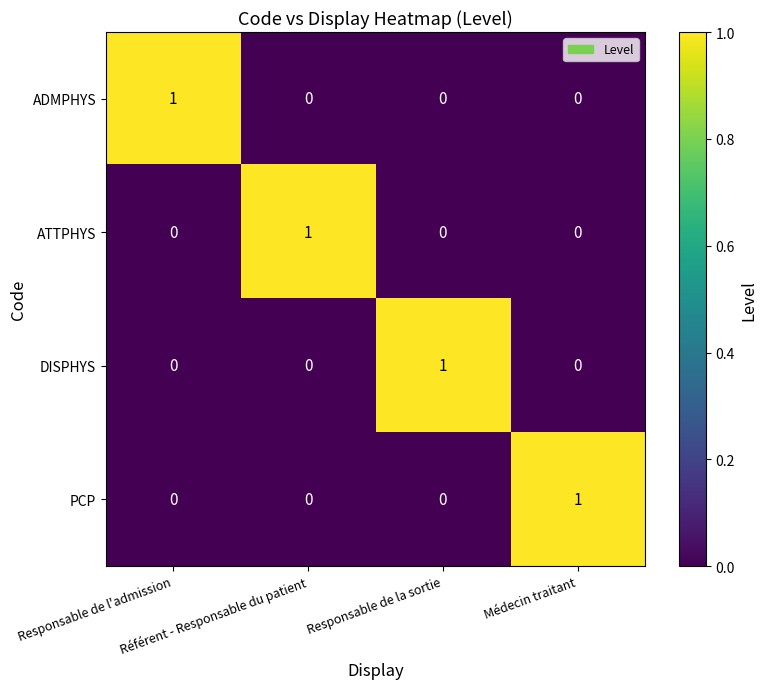

At how many categories does at least one series exceed 0?

4